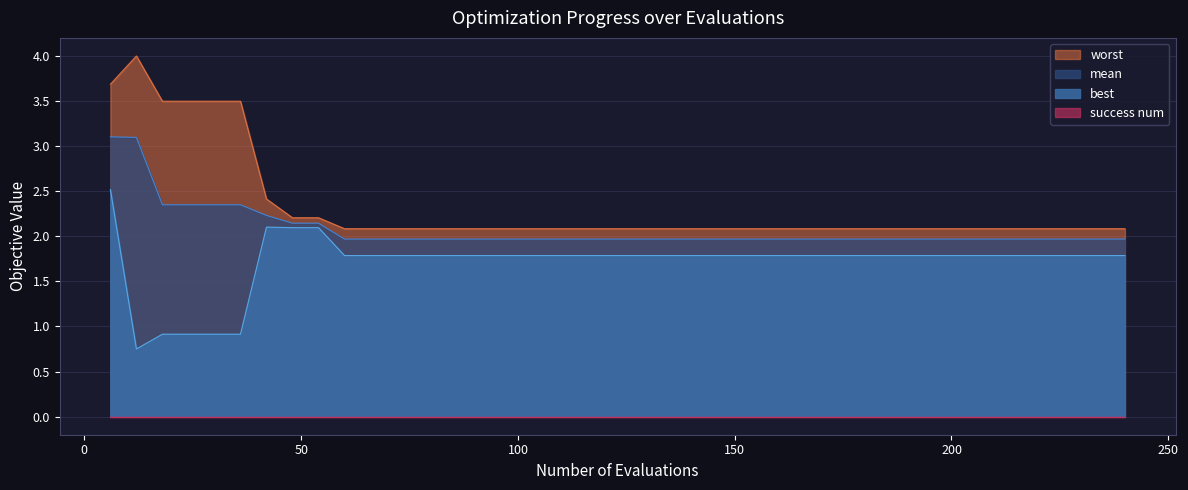

Which series has the largest total across all categories?

worst